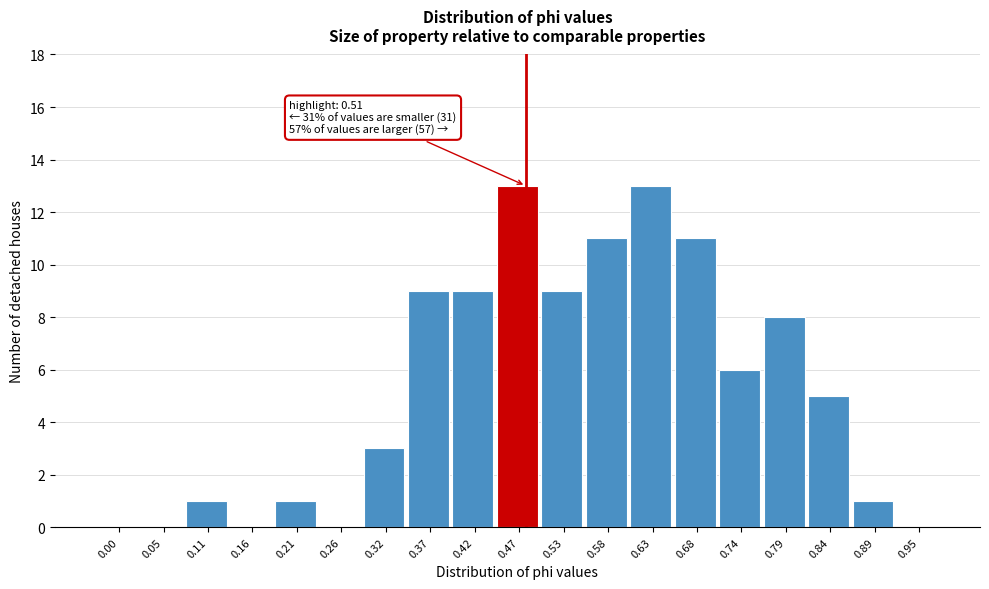

Reading right to left, extract all data points from this chart.

0.95=0	0.89=1	0.84=5	0.79=8	0.74=6	0.68=11	0.63=13	0.58=11	0.53=9	0.47=13	0.42=9	0.37=9	0.32=3	0.26=0	0.21=1	0.16=0	0.11=1	0.05=0	0.00=0